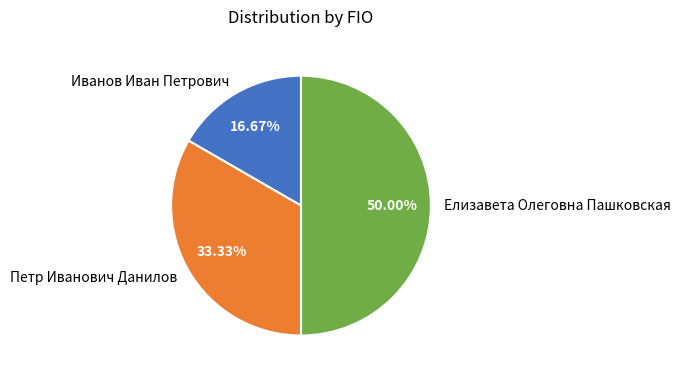

Which has a higher value, Елизавета Олеговна Пашковская or Иванов Иван Петрович?

Елизавета Олеговна Пашковская